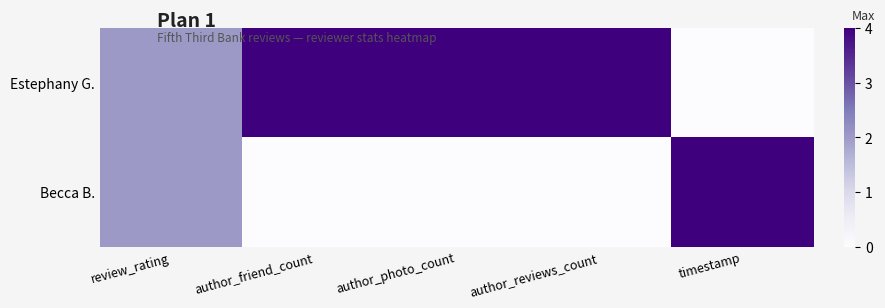

At which category does the chart reach its peak across all series?

author_friend_count